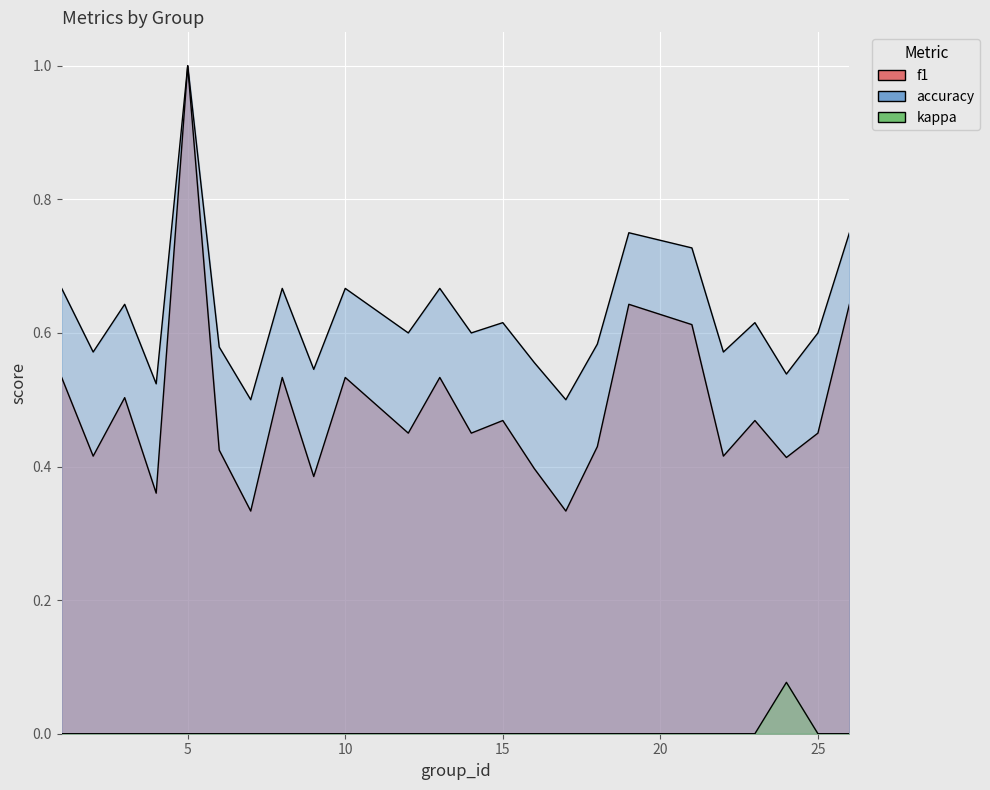

Reading left to right, extract all data points from this chart.

f1: 1=0.5	2=0.4	3=0.5	4=0.4	5=1.0	6=0.4	7=0.3	8=0.5	9=0.4	10=0.5	12=0.5	13=0.5	14=0.5	15=0.5	16=0.4	17=0.3	18=0.4	19=0.6	21=0.6	22=0.4	23=0.5	24=0.4	25=0.5	26=0.6
accuracy: 1=0.7	2=0.6	3=0.6	4=0.5	5=1.0	6=0.6	7=0.5	8=0.7	9=0.5	10=0.7	12=0.6	13=0.7	14=0.6	15=0.6	16=0.6	17=0.5	18=0.6	19=0.8	21=0.7	22=0.6	23=0.6	24=0.5	25=0.6	26=0.8
kappa: 1=0.0	2=0.0	3=0.0	4=0.0	5=0.0	6=0.0	7=0.0	8=0.0	9=0.0	10=0.0	12=0.0	13=0.0	14=0.0	15=0.0	16=0.0	17=0.0	18=0.0	19=0.0	21=0.0	22=0.0	23=0.0	24=0.1	25=0.0	26=0.0